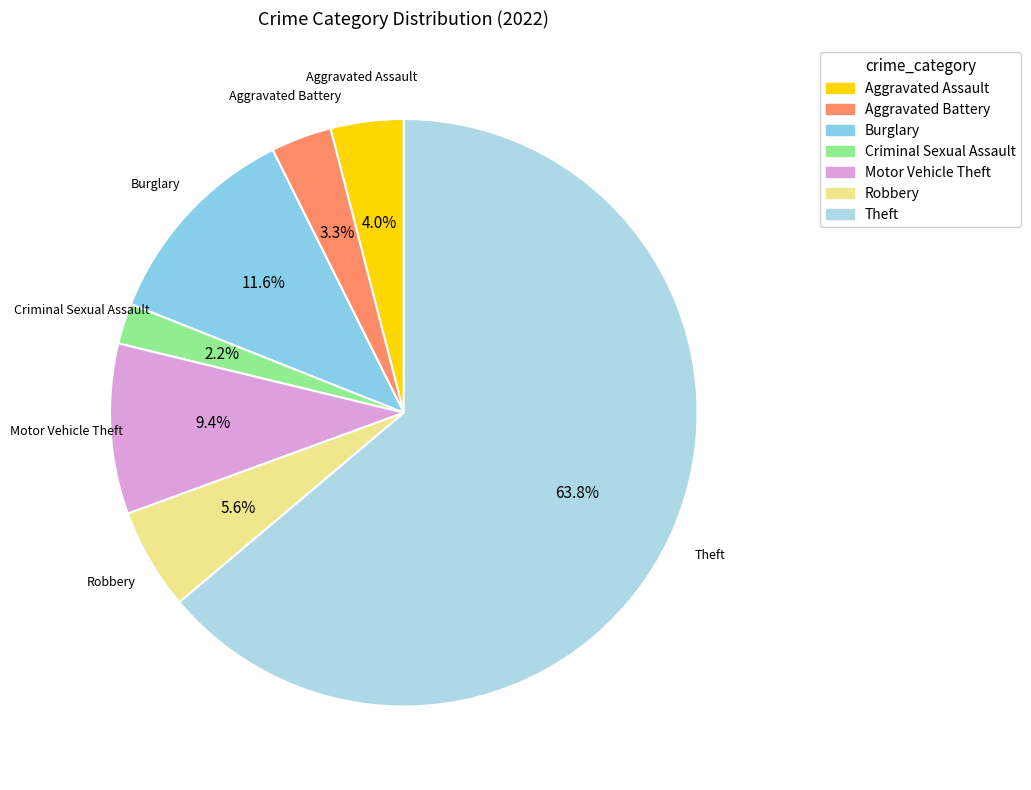

How many slices are in this pie chart?

7